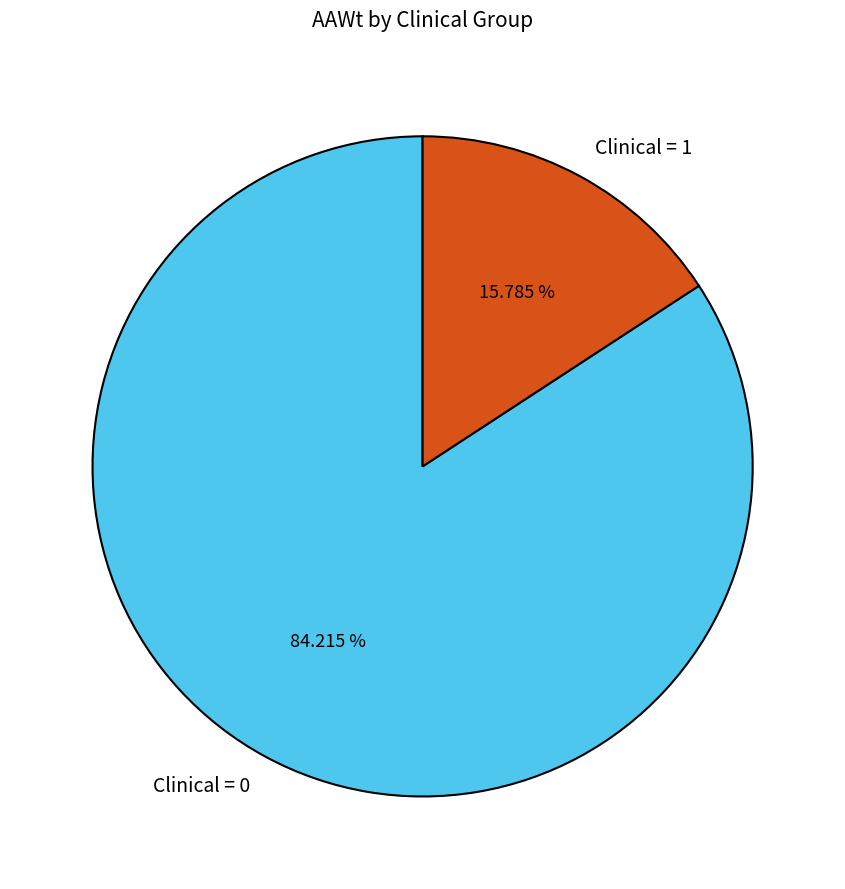

Approximately how many times larger is the value at Clinical = 0 compared to Clinical = 1?

5.3